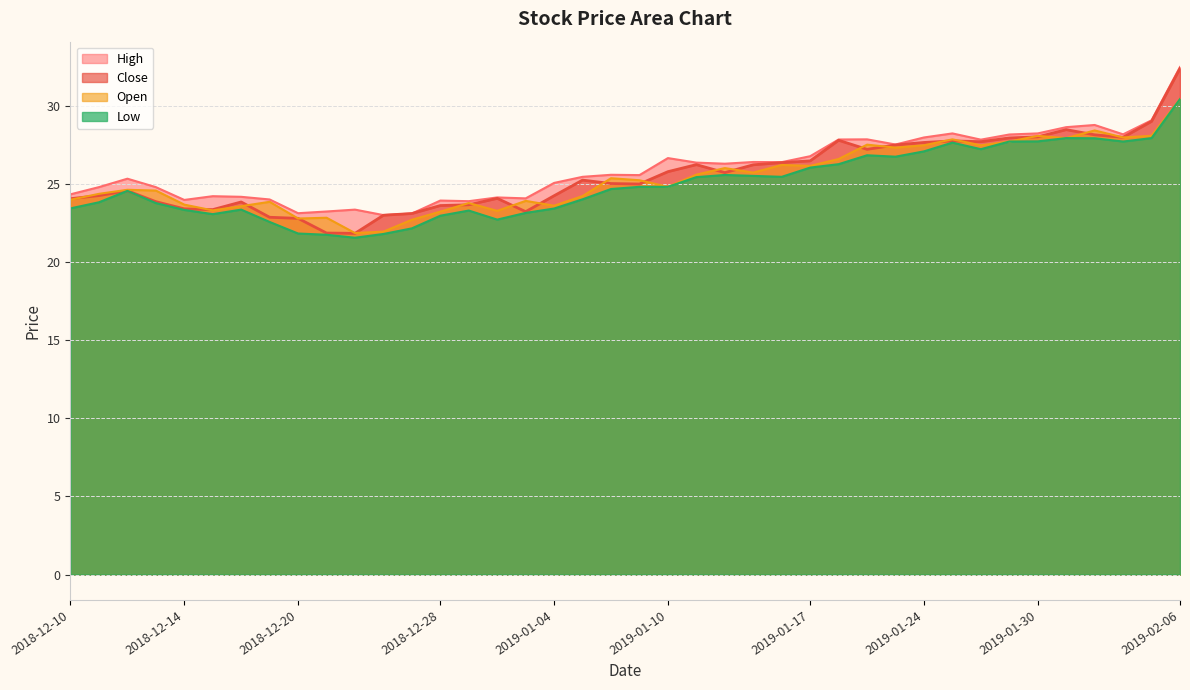

Where is low nearest to the value 26?

2019-01-17